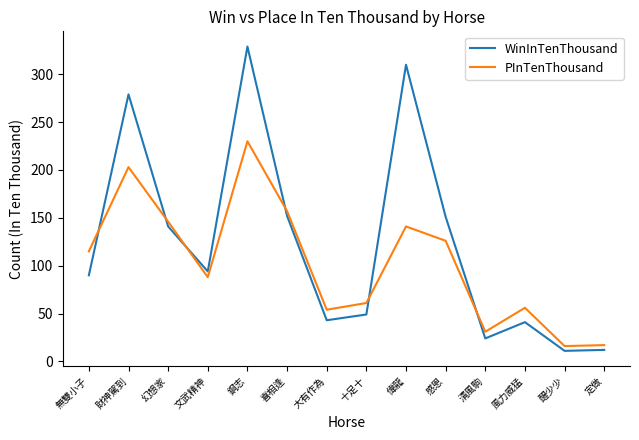

At 感恩, list the series in order from smallest to largest.

PInTenThousand, WinInTenThousand